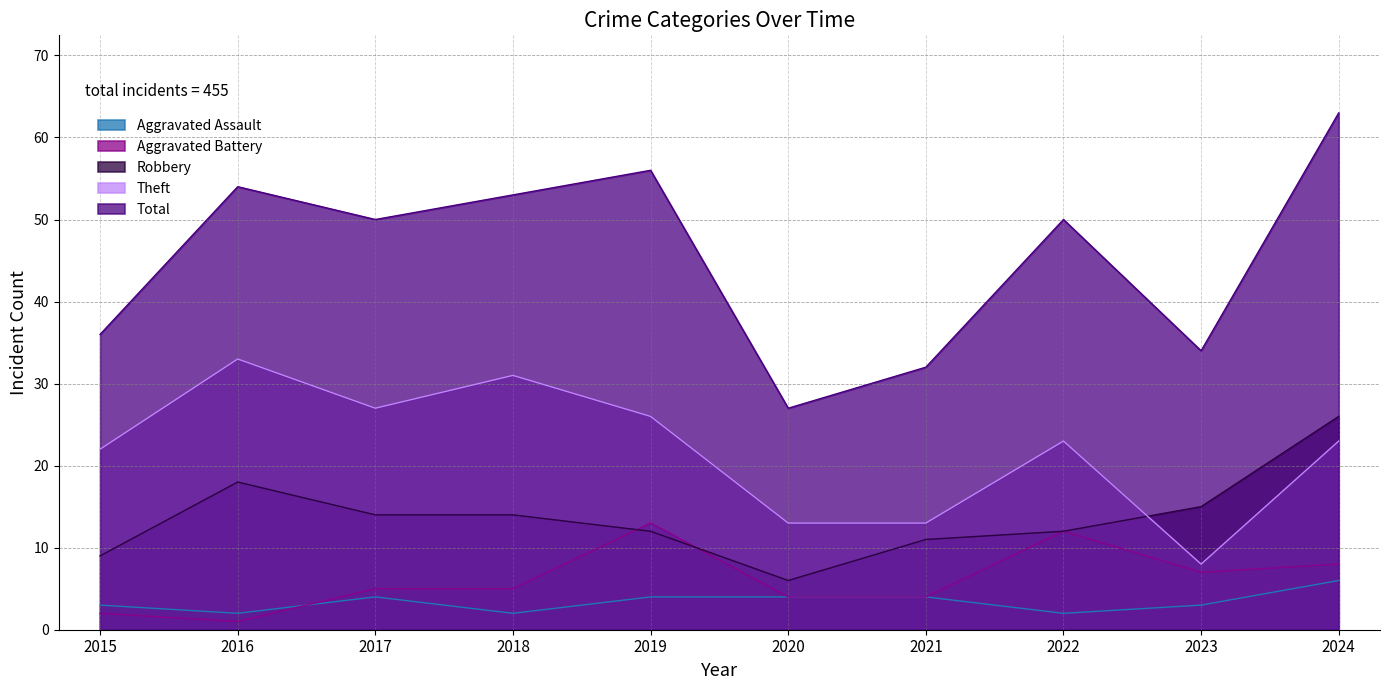

Rank the series at 2022 from highest to lowest value.

Total, Theft, Aggravated Battery, Robbery, Aggravated Assault